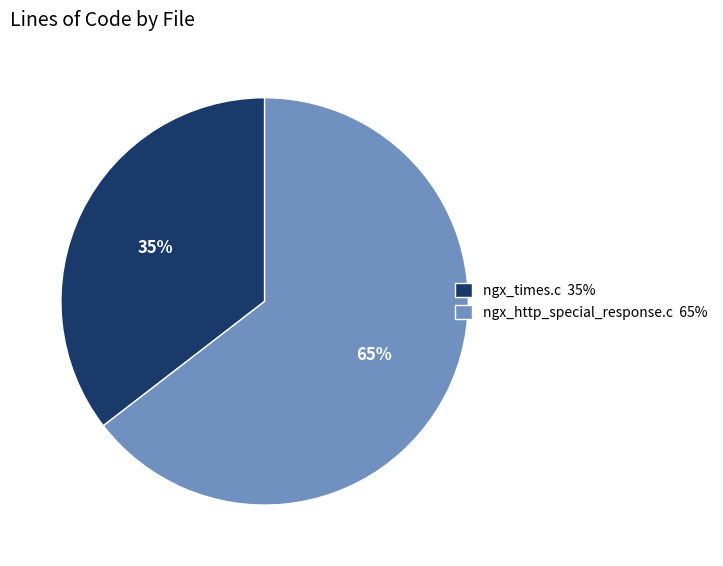

Which slice is the largest?

ngx_http_special_response.c